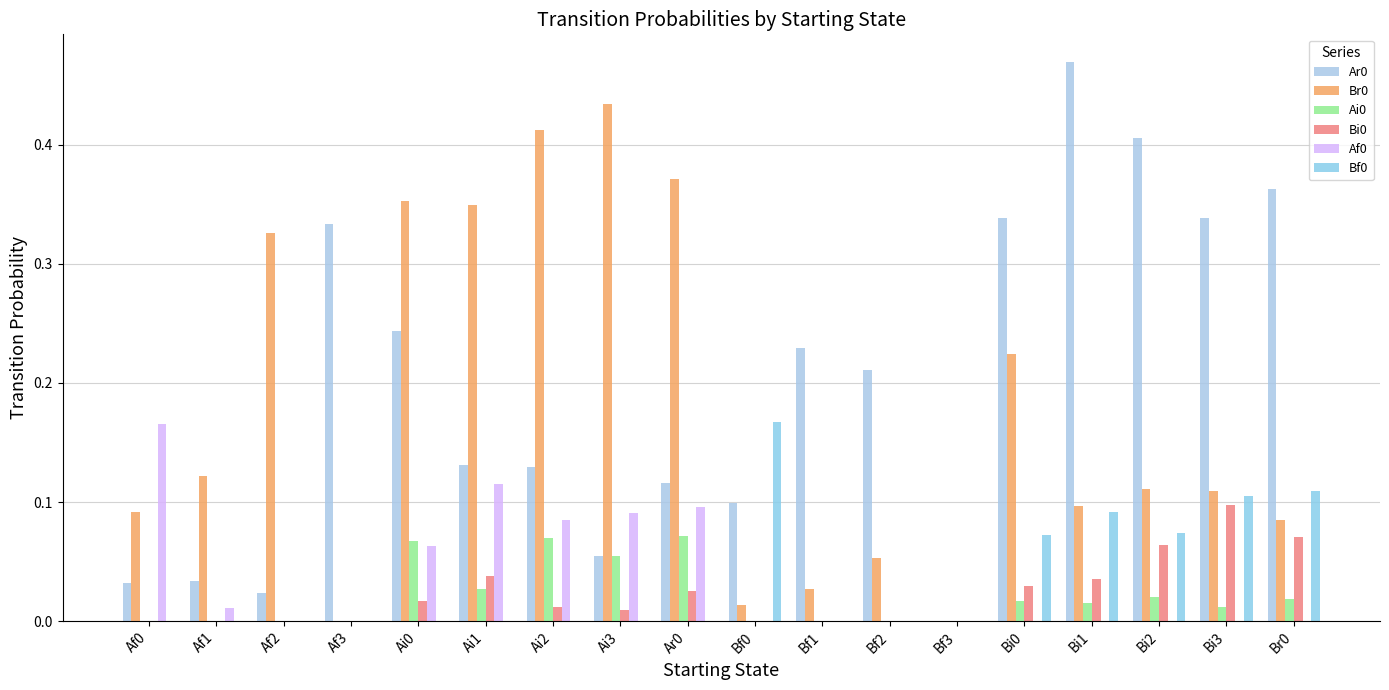

Which series has the largest range (max minus min)?

Ar0